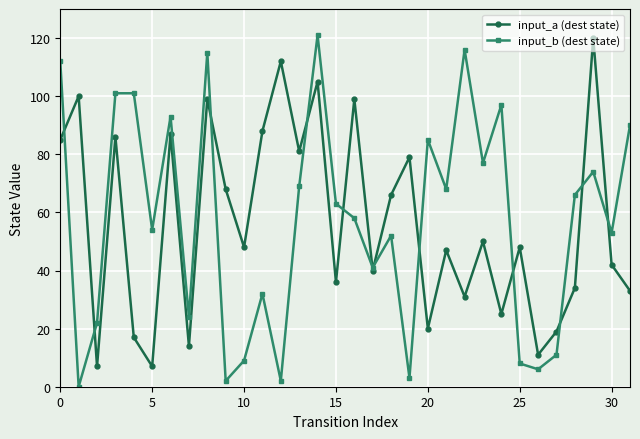

What is the average value of the input_a (dest state) series?

56